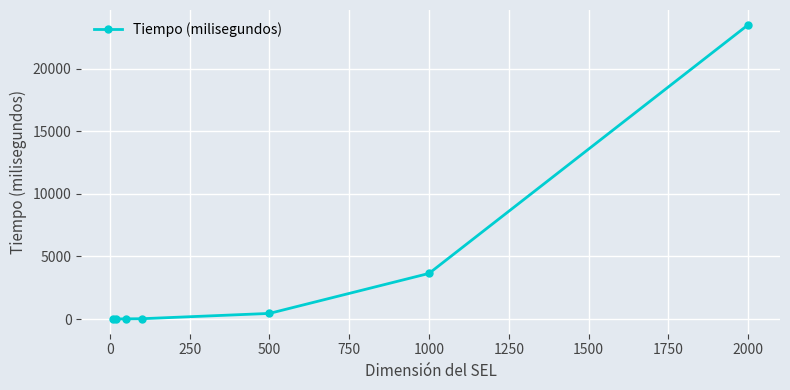

True or false: there are more than 2 points higher than both neighbors.

False